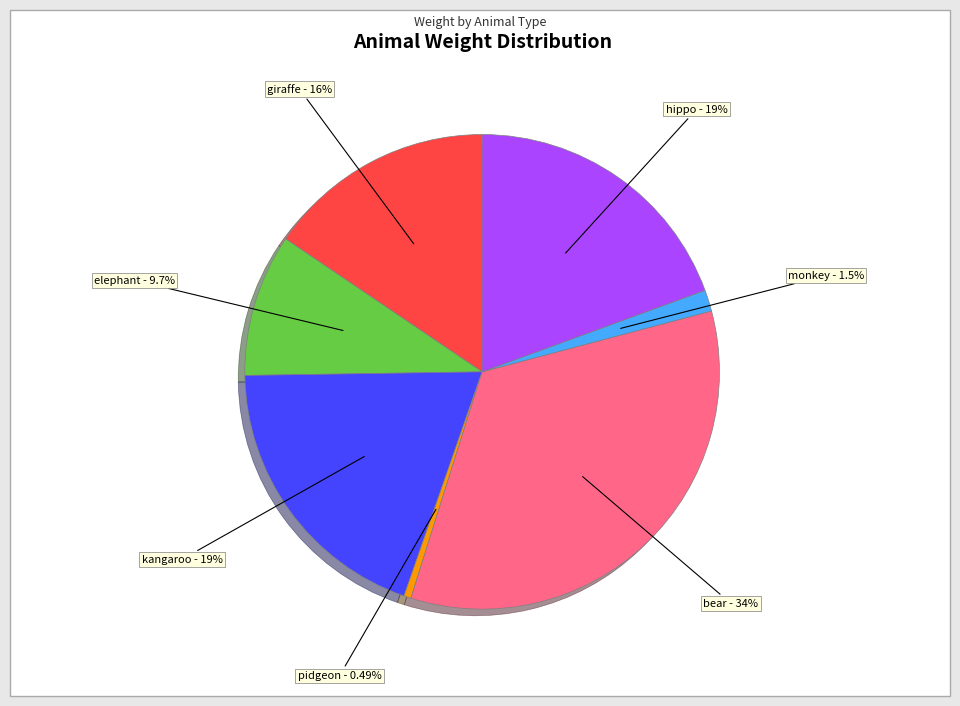

Do kangaroo and hippo together represent more than half of the pie?

No